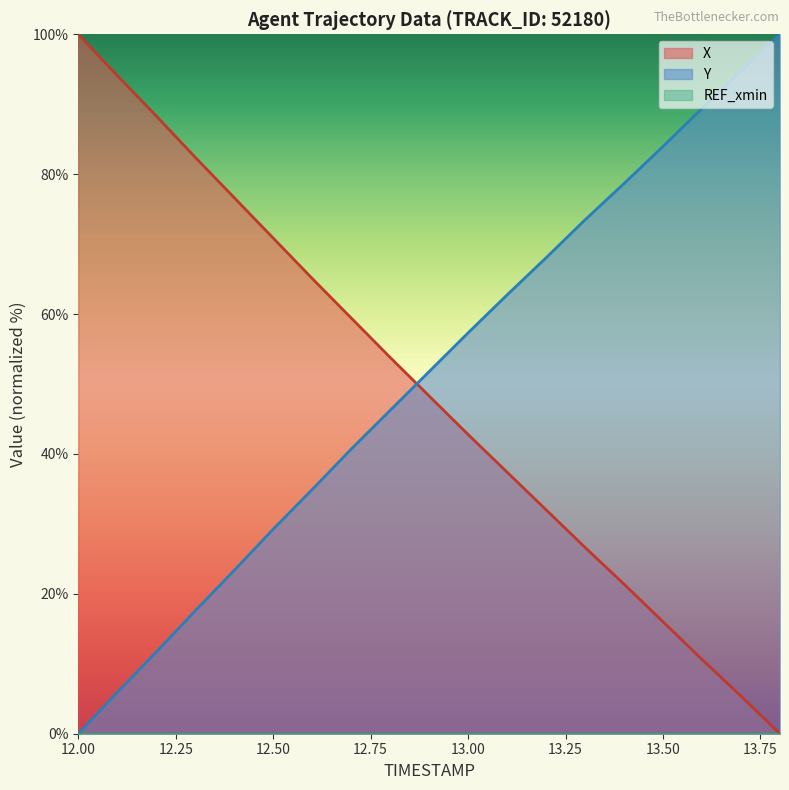

Where is Y nearest to the value 50?

12.9